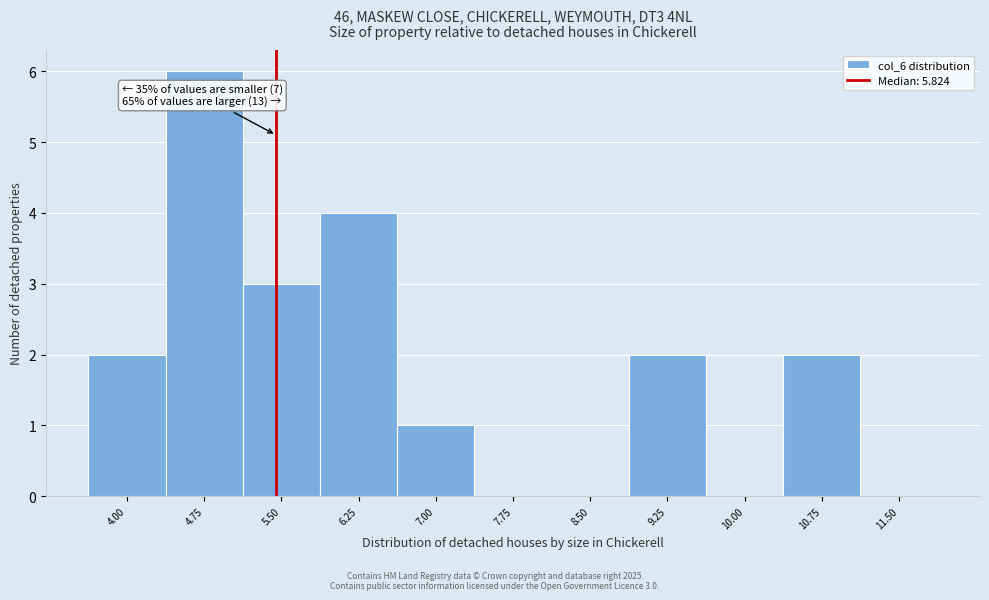

Reading right to left, list all the values displayed in this chart.

11.50=0	10.75=2	10.00=0	9.25=2	8.50=0	7.75=0	7.00=1	6.25=4	5.50=3	4.75=6	4.00=2